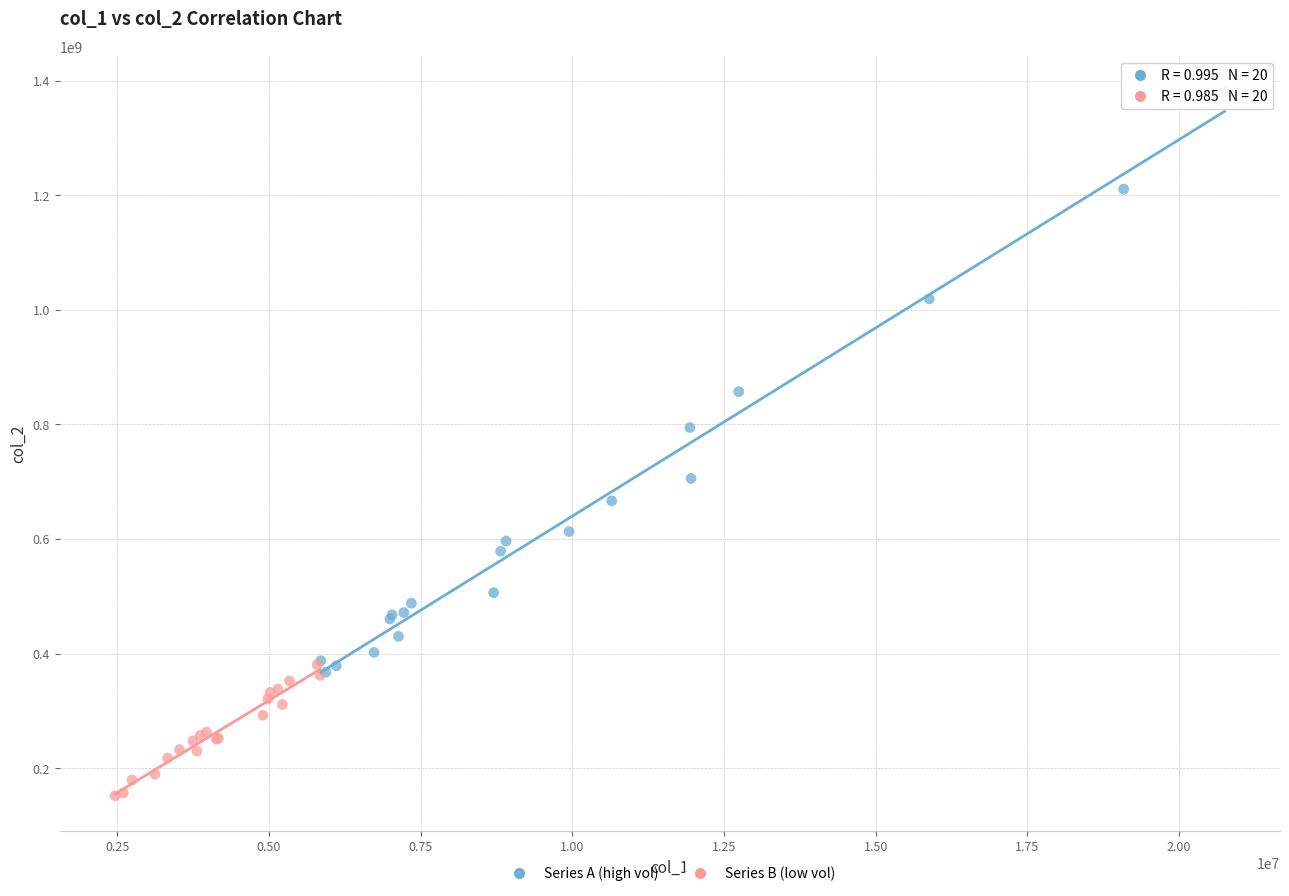

Which series reaches the maximum Y coordinate?

Series A (high vol)